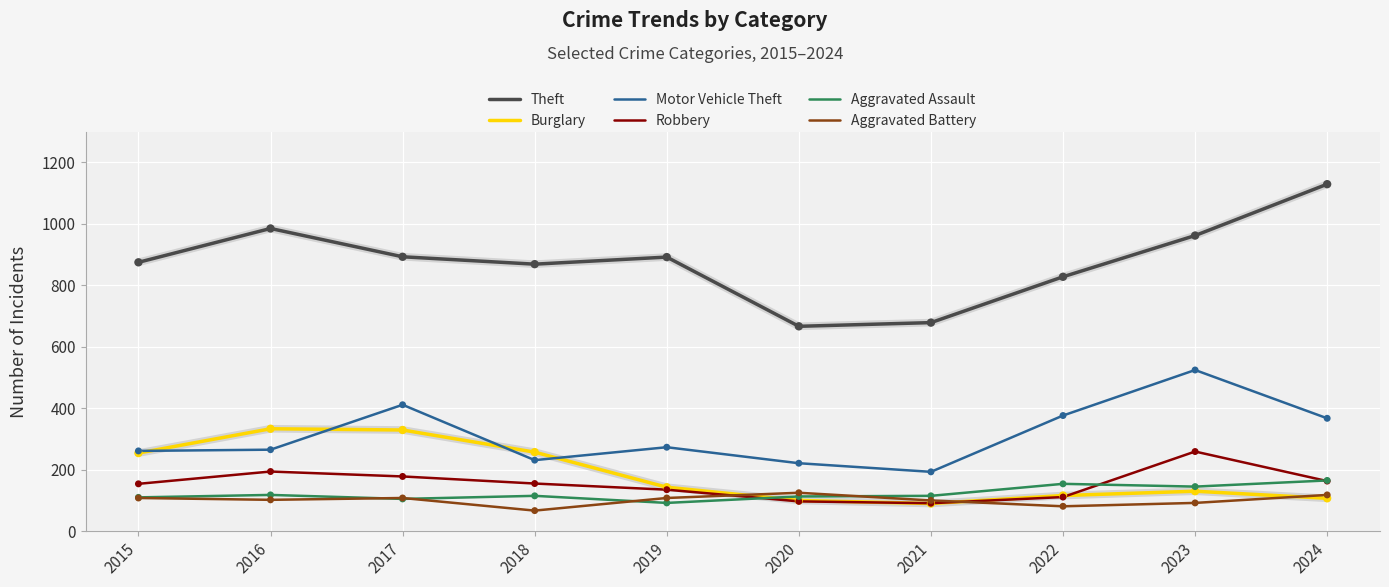

Which series has the widest spread of values?

Theft